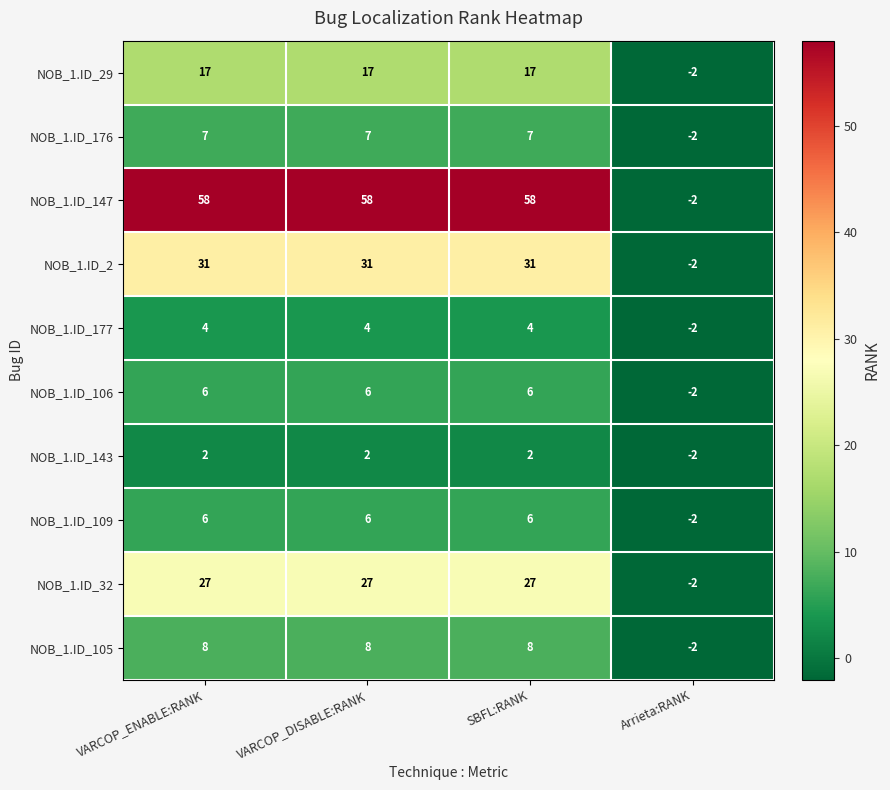

What is the spread (max minus min) of values at VARCOP_DISABLE:RANK?

56